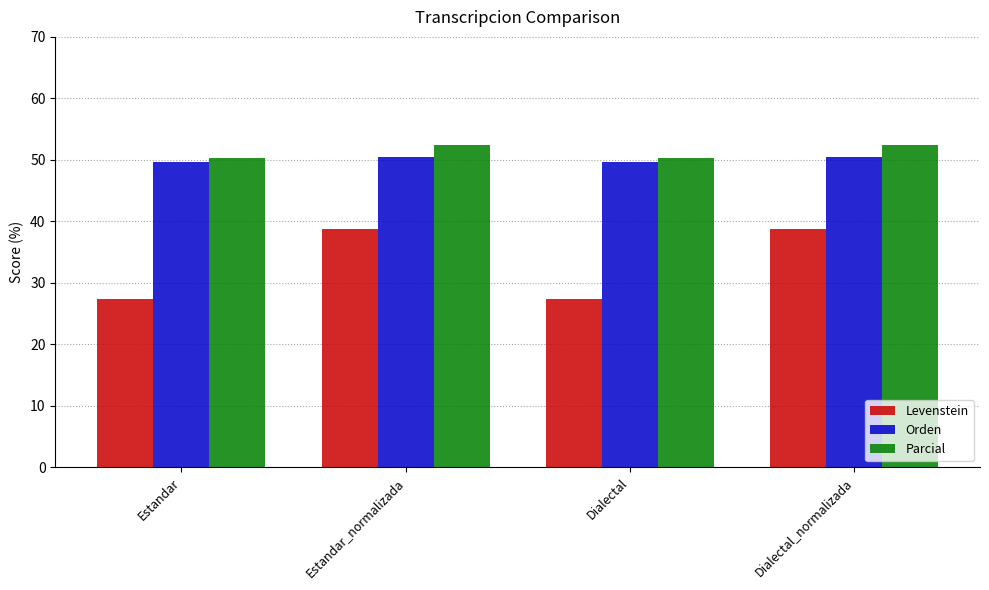

Is the value of Parcial at Dialectal_normalizada greater than the value of Orden at Dialectal_normalizada?

Yes